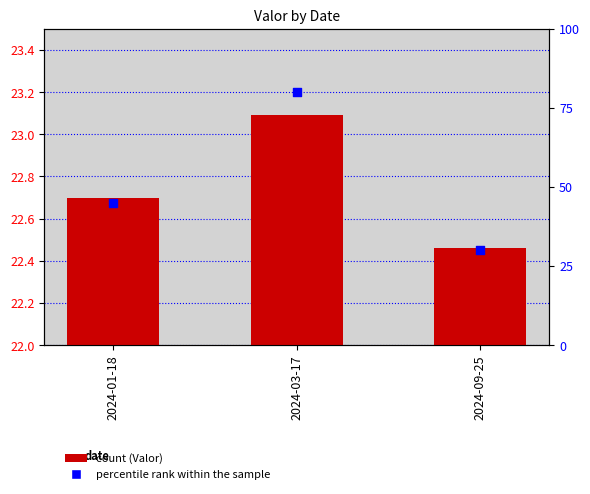

What is the total value across all series at 2024-01-18?

67.7